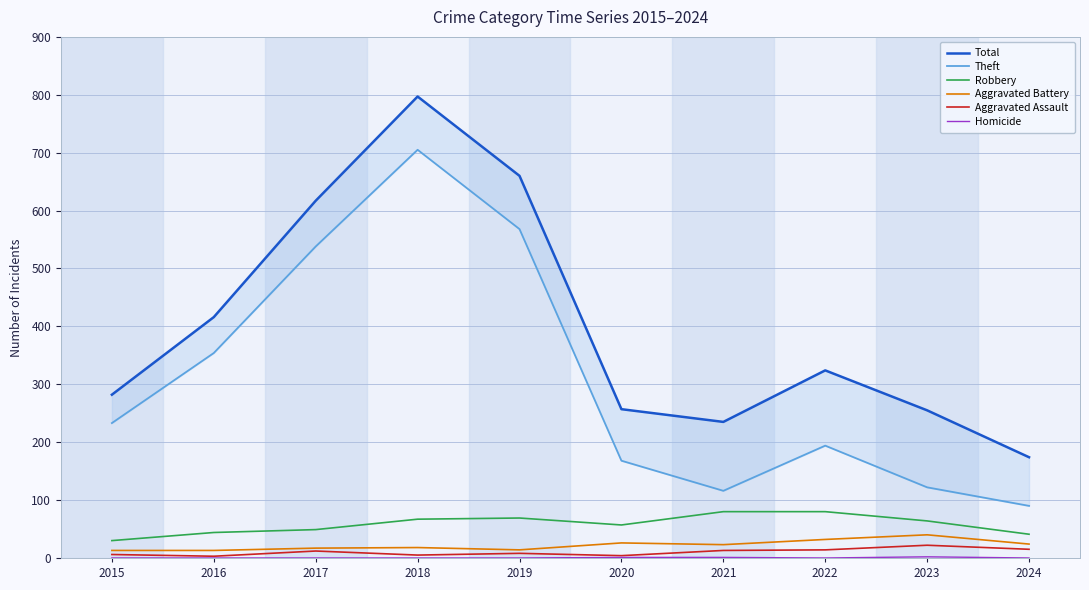

What is the difference between the highest and lowest values at 2015?

282